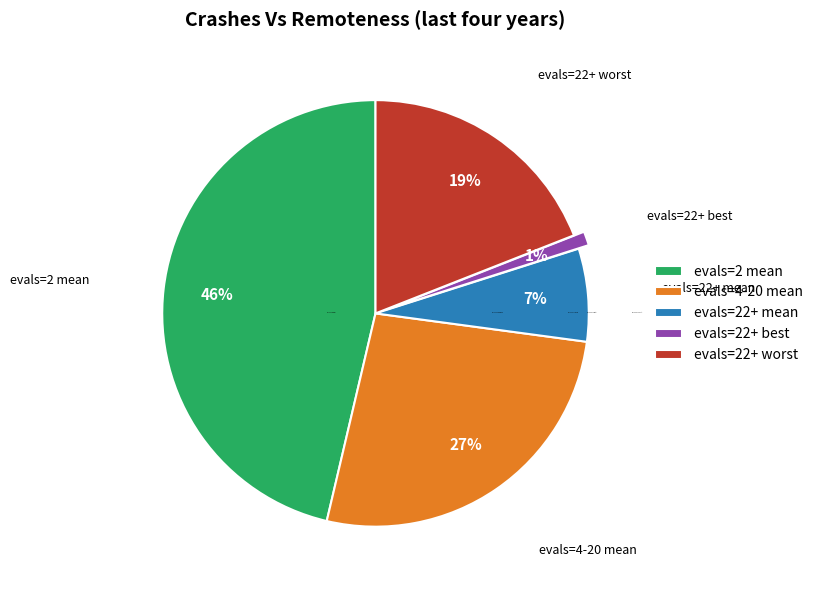

To the nearest percent, what percentage of the pie is evals=22+ best?

1%